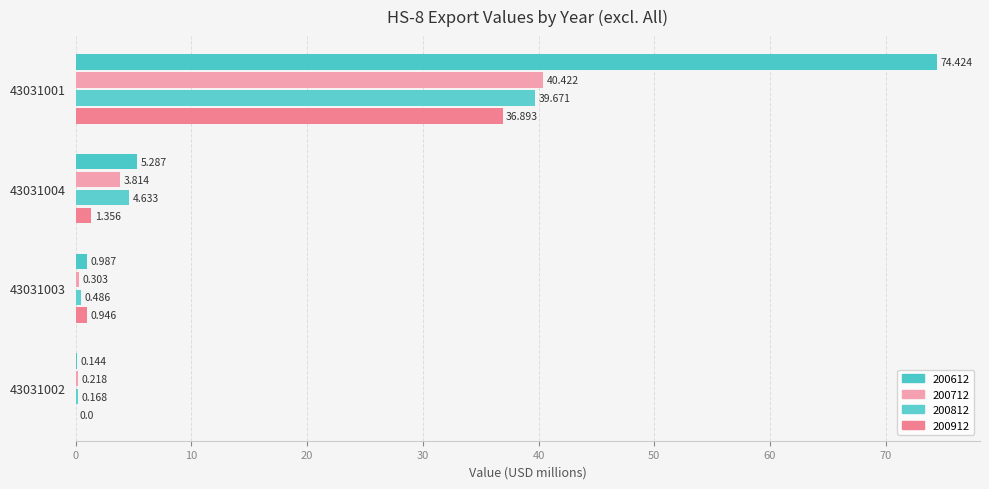

At which label does 200812 first exceed 4?

43031001